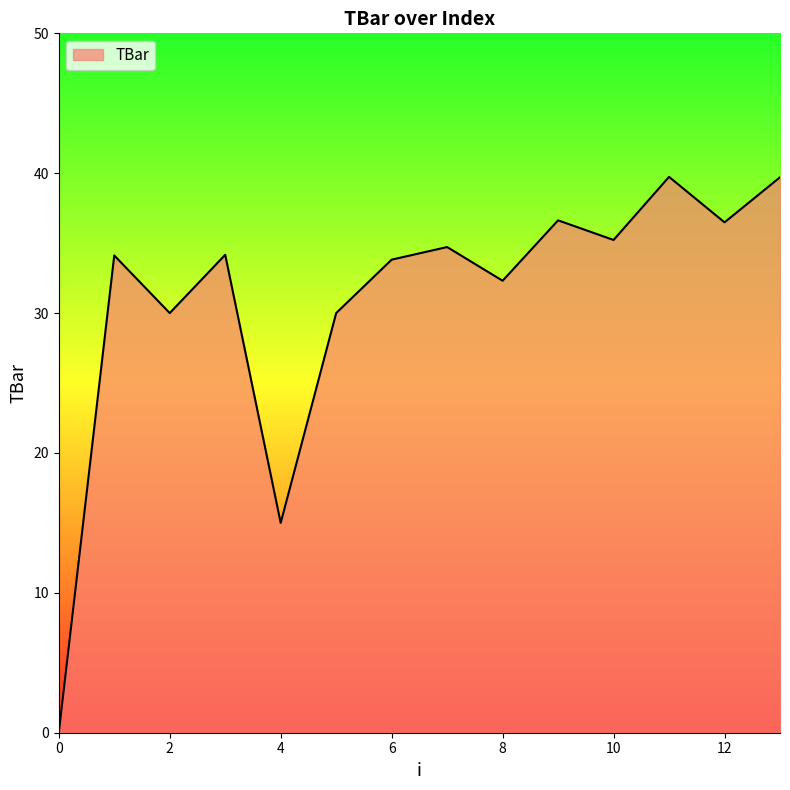

What is the greatest value displayed?

39.7